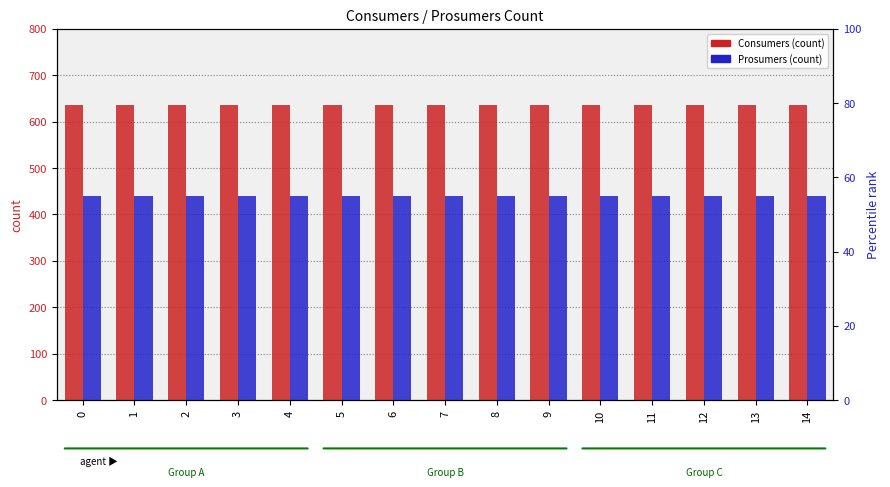

True or false: Consumers has a value of 239 at 4.

False